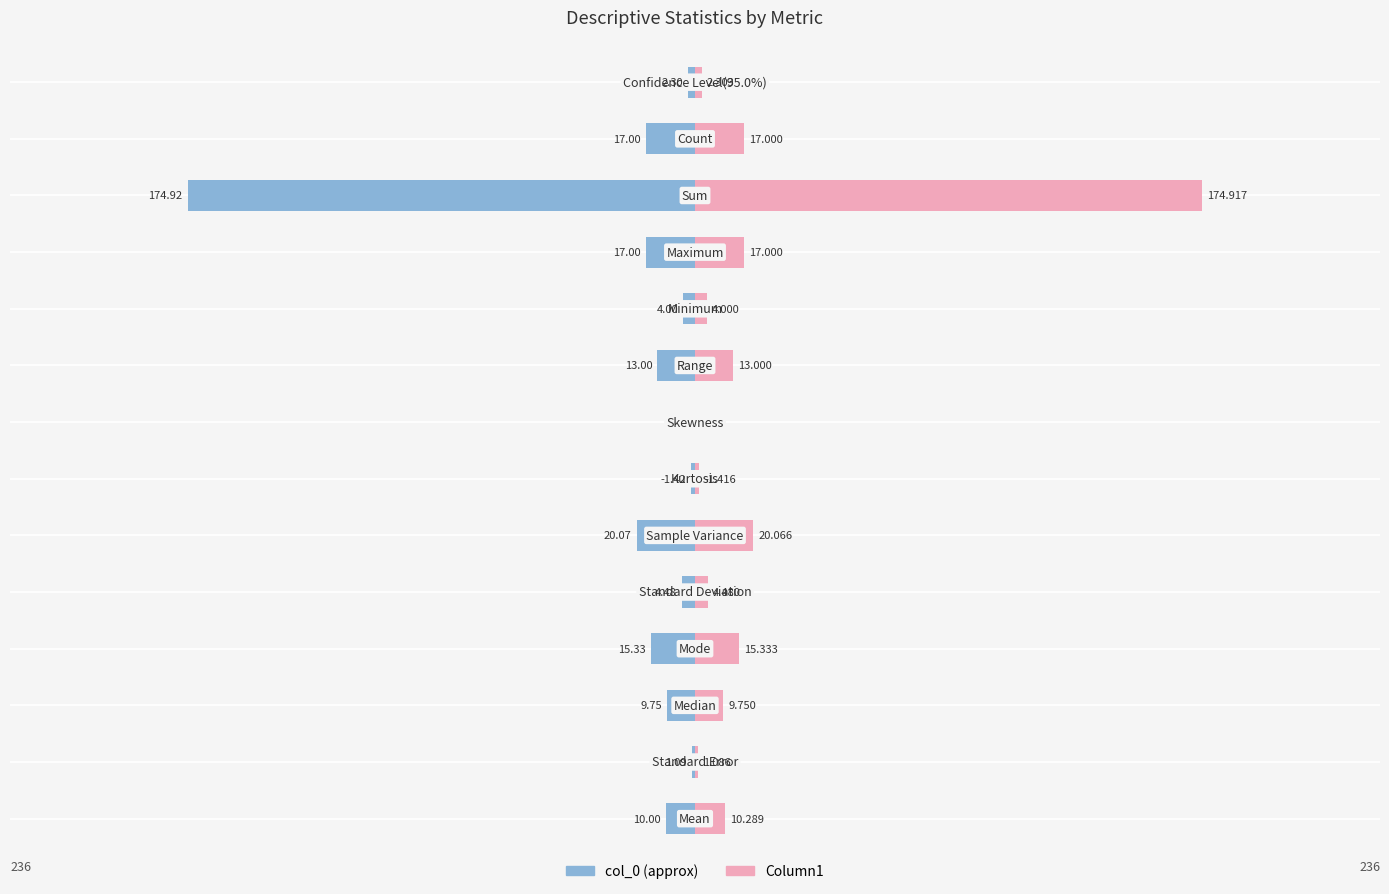

Is it true that Column1 (right) equals 20.2 at 3?

False